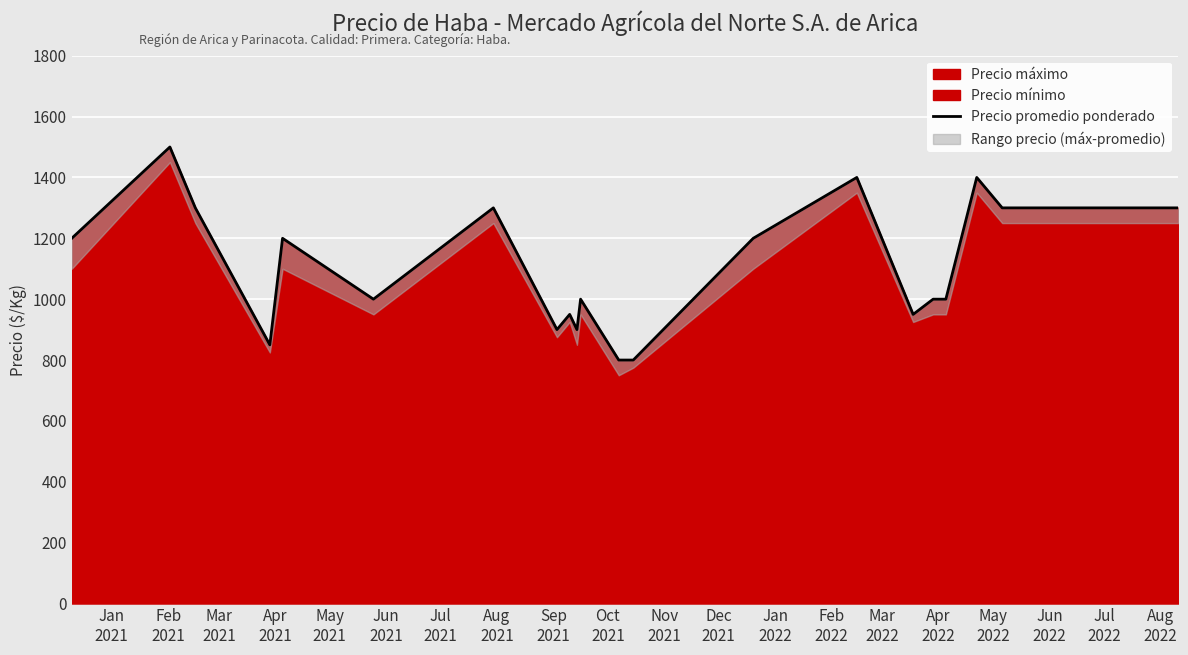

How many points are lower than both their immediate neighbors (excluding endpoints)?

5